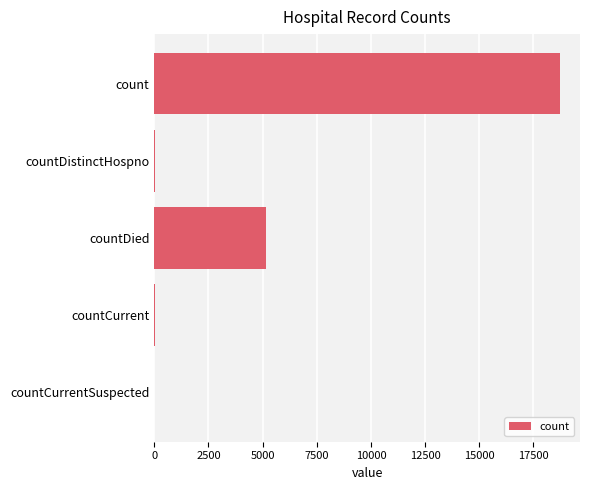

True or false: the data shows 18715 at count.

True